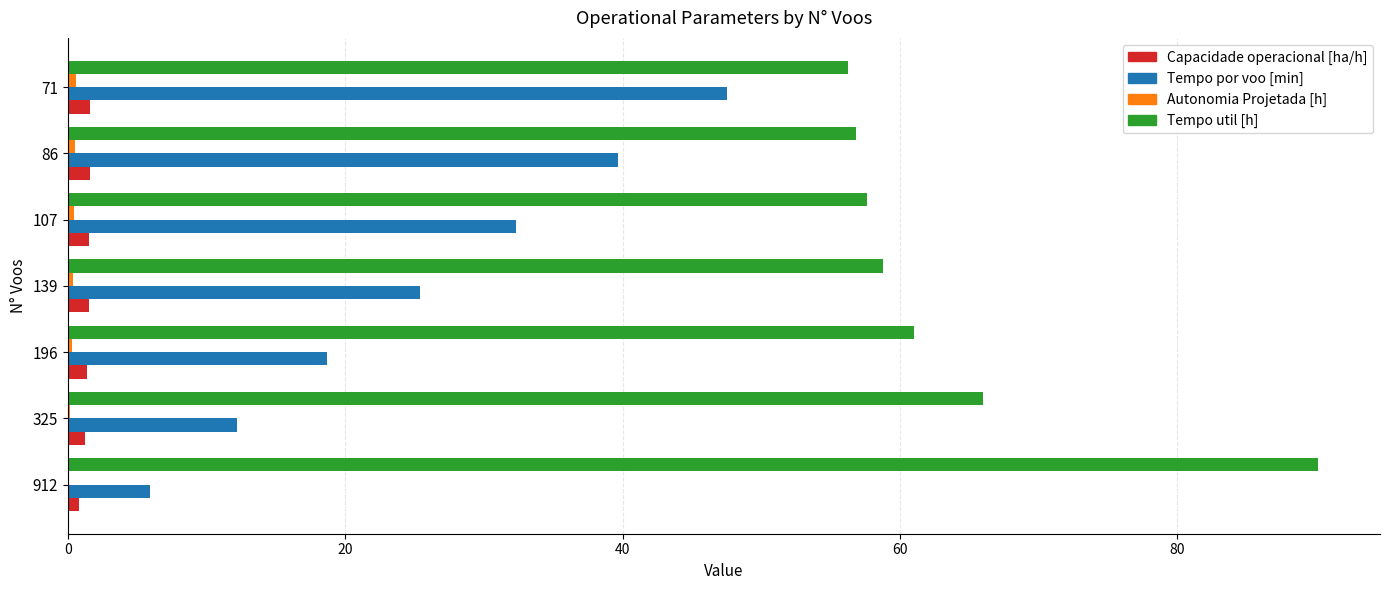

Which series has the largest total across all categories?

Tempo util [h]